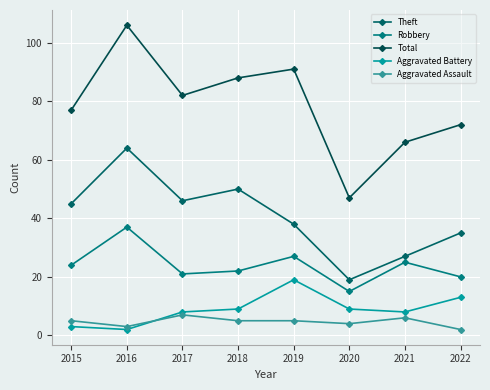

Reading left to right, list all the values displayed in this chart.

Theft: 2015=45	2016=64	2017=46	2018=50	2019=38	2020=19	2021=27	2022=35
Robbery: 2015=24	2016=37	2017=21	2018=22	2019=27	2020=15	2021=25	2022=20
Total: 2015=77	2016=106	2017=82	2018=88	2019=91	2020=47	2021=66	2022=72
Aggravated Battery: 2015=3	2016=2	2017=8	2018=9	2019=19	2020=9	2021=8	2022=13
Aggravated Assault: 2015=5	2016=3	2017=7	2018=5	2019=5	2020=4	2021=6	2022=2